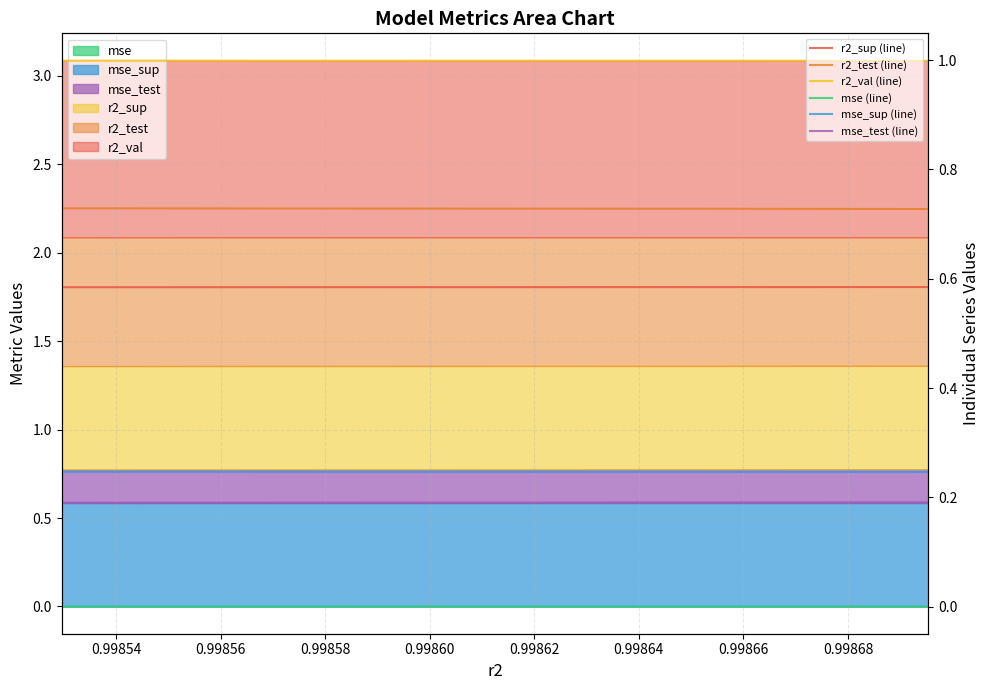

The r2_val (line) series shows 1.0 at 0.99864. True or false?

True